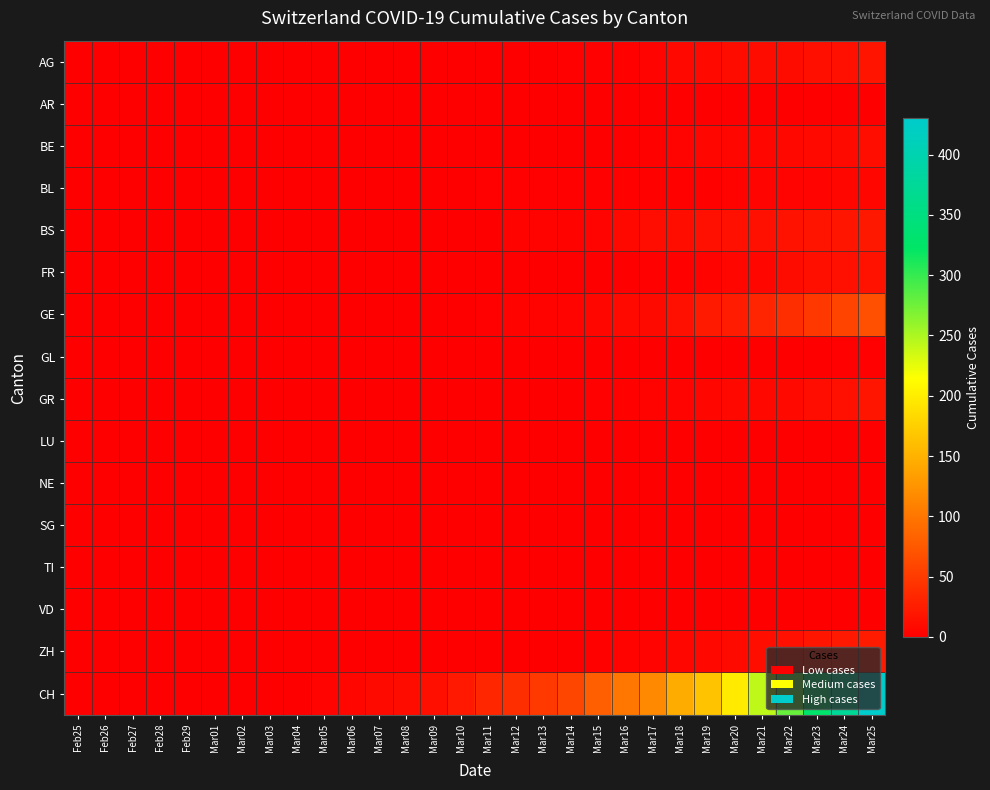

Which has a higher value, Mar10 or Feb26?

Mar10